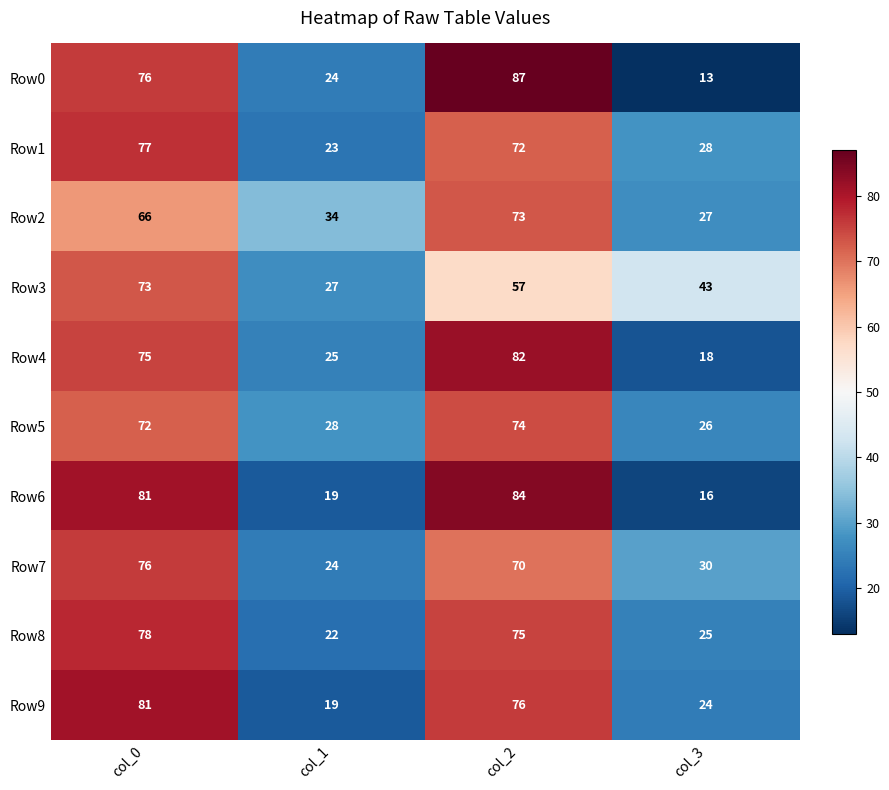

Count the number of categories in the chart.

4